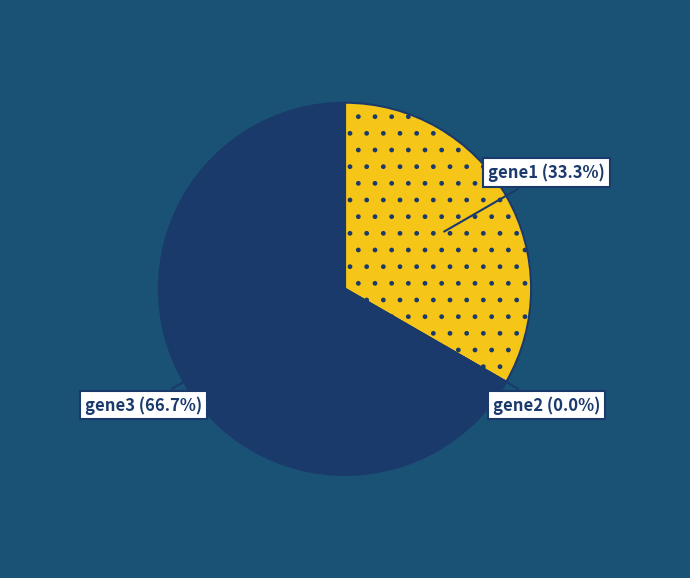

What portion of the pie excludes gene3?

33.3%